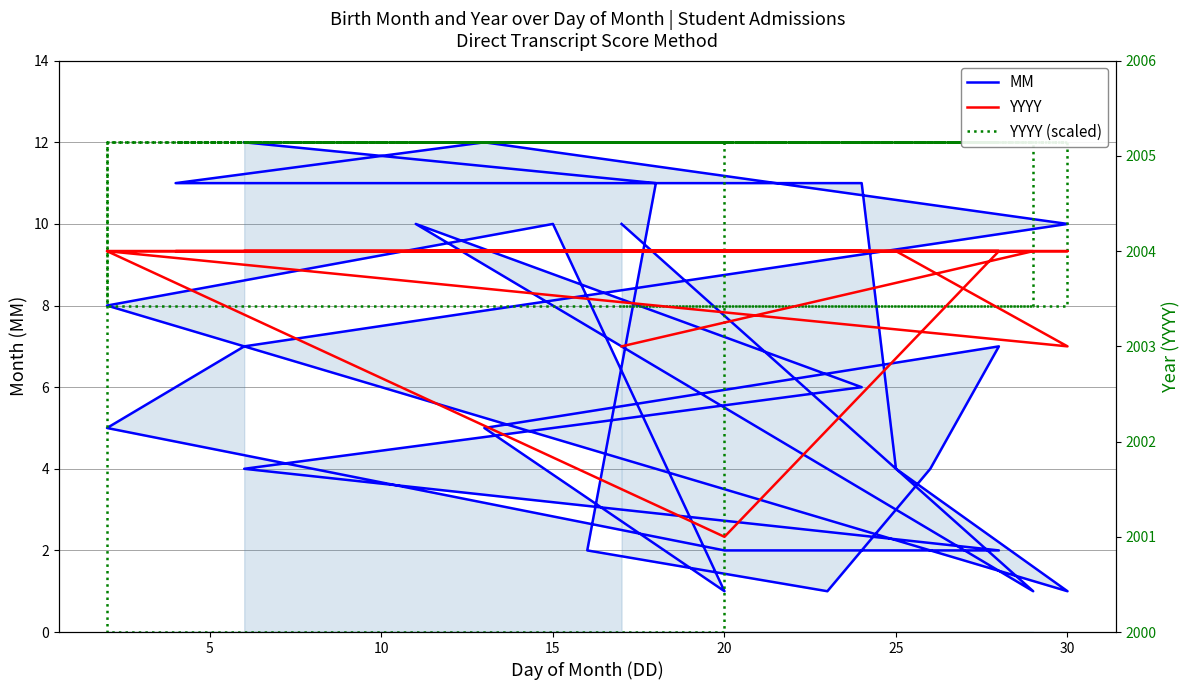

What is the sum of all MM values?

159